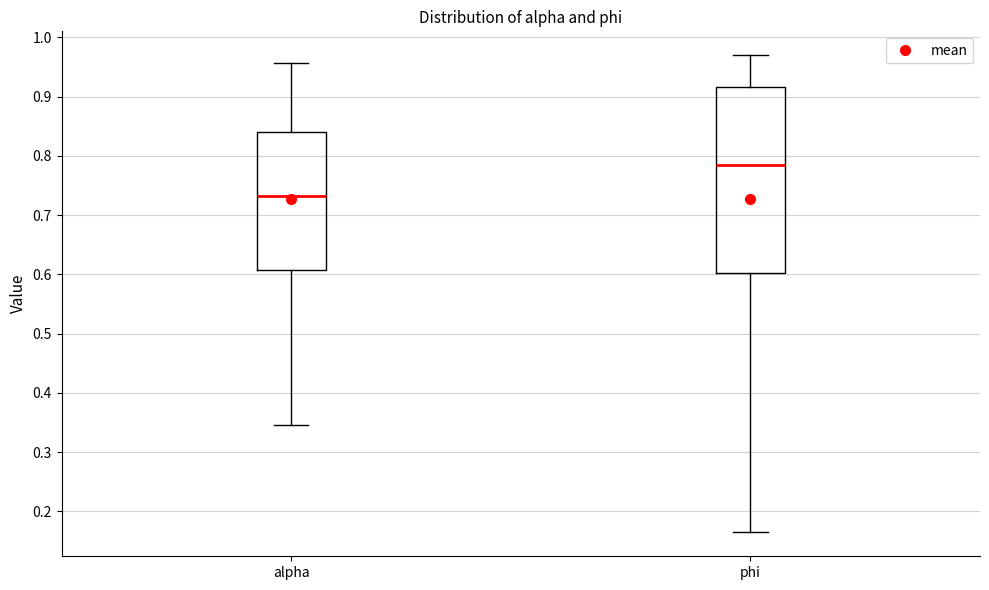

Which box is the tallest, from its lower edge to its upper edge?

phi